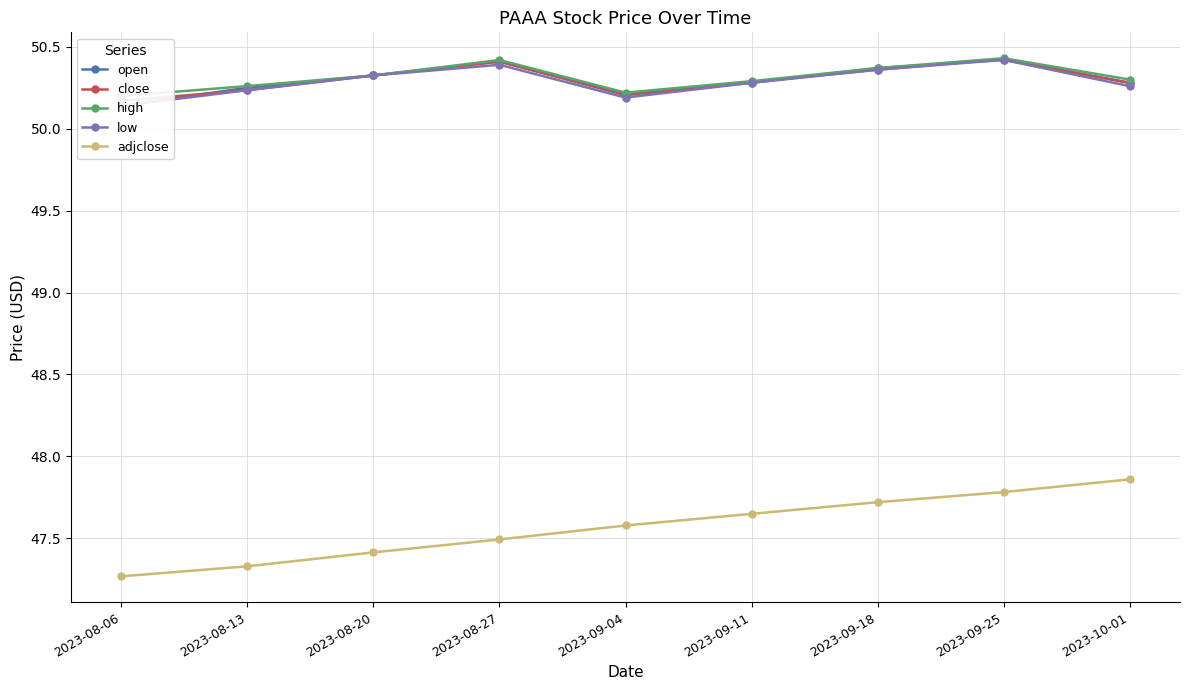

Which category has the highest value across all series?

2023-09-25